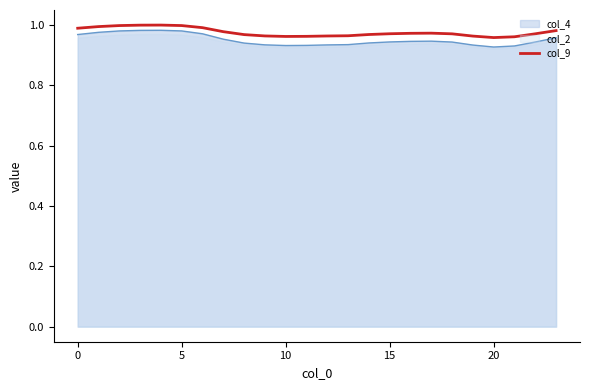

The value of col_9 at 15 is 1.5. True or false?

False